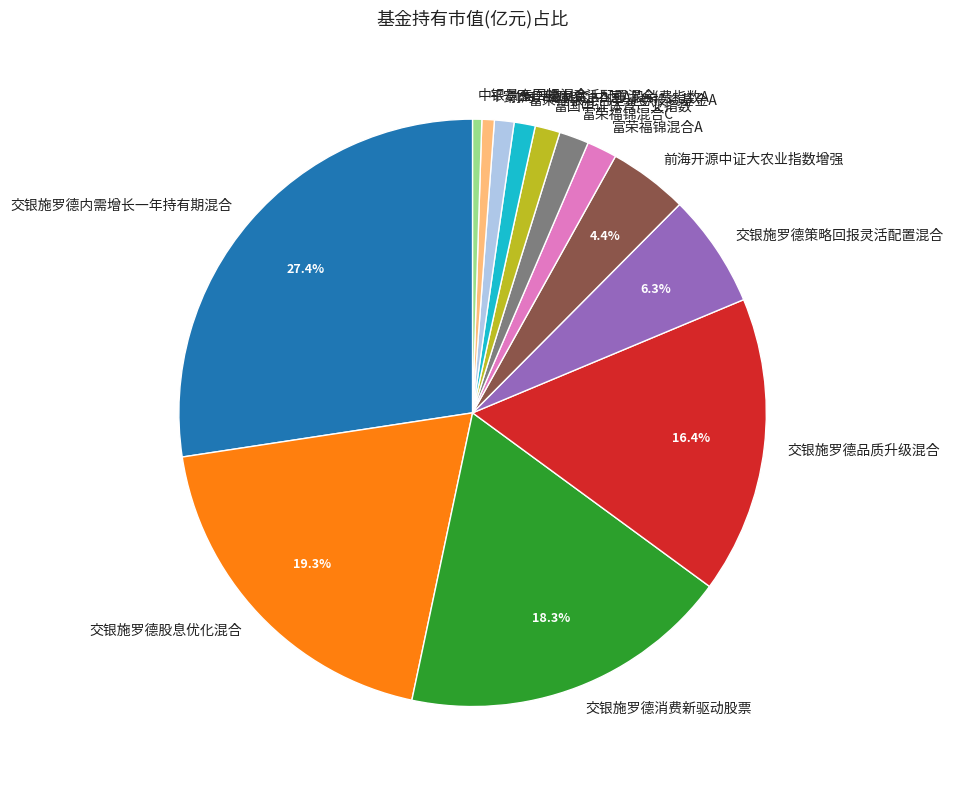

Is it true that 平安医疗健康灵活配置混合 is 1% of the pie?

True